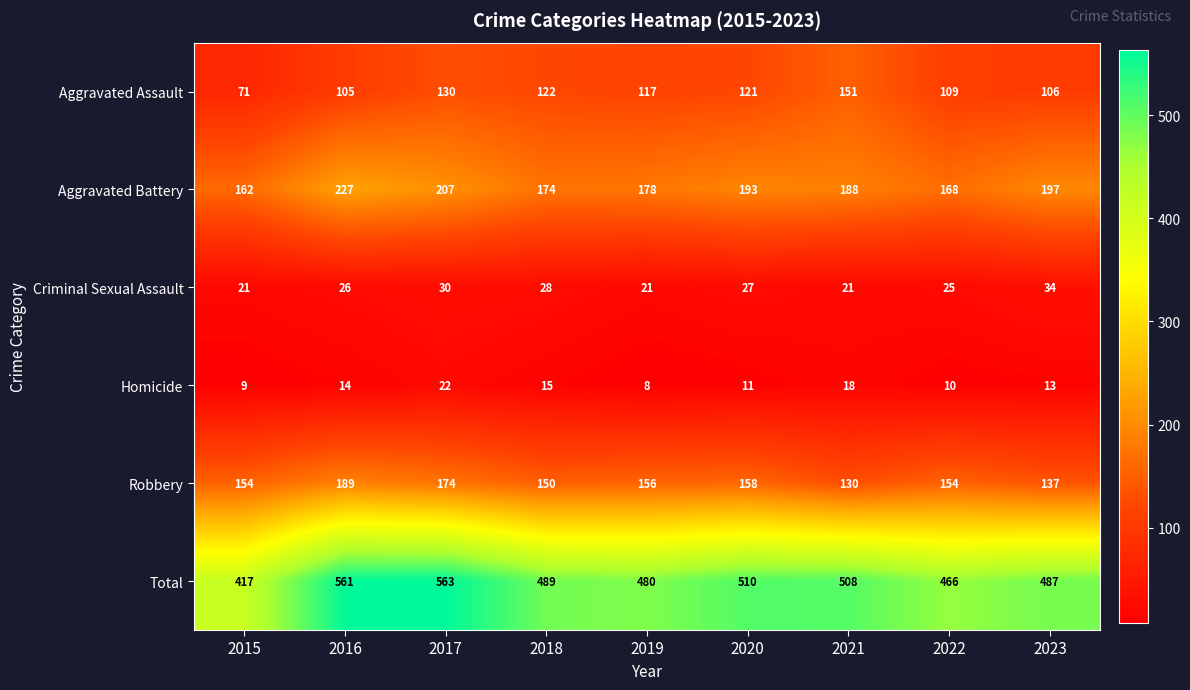

The Criminal Sexual Assault series shows 9 at 2021. True or false?

False